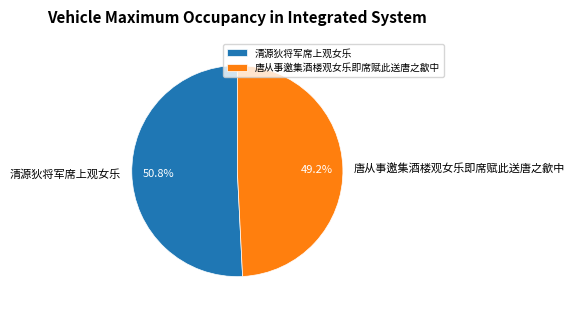

To the nearest percent, what is the combined percentage of 清源狄将军席上观女乐 and 唐从事邀集酒楼观女乐即席赋此送唐之歙中?

100%